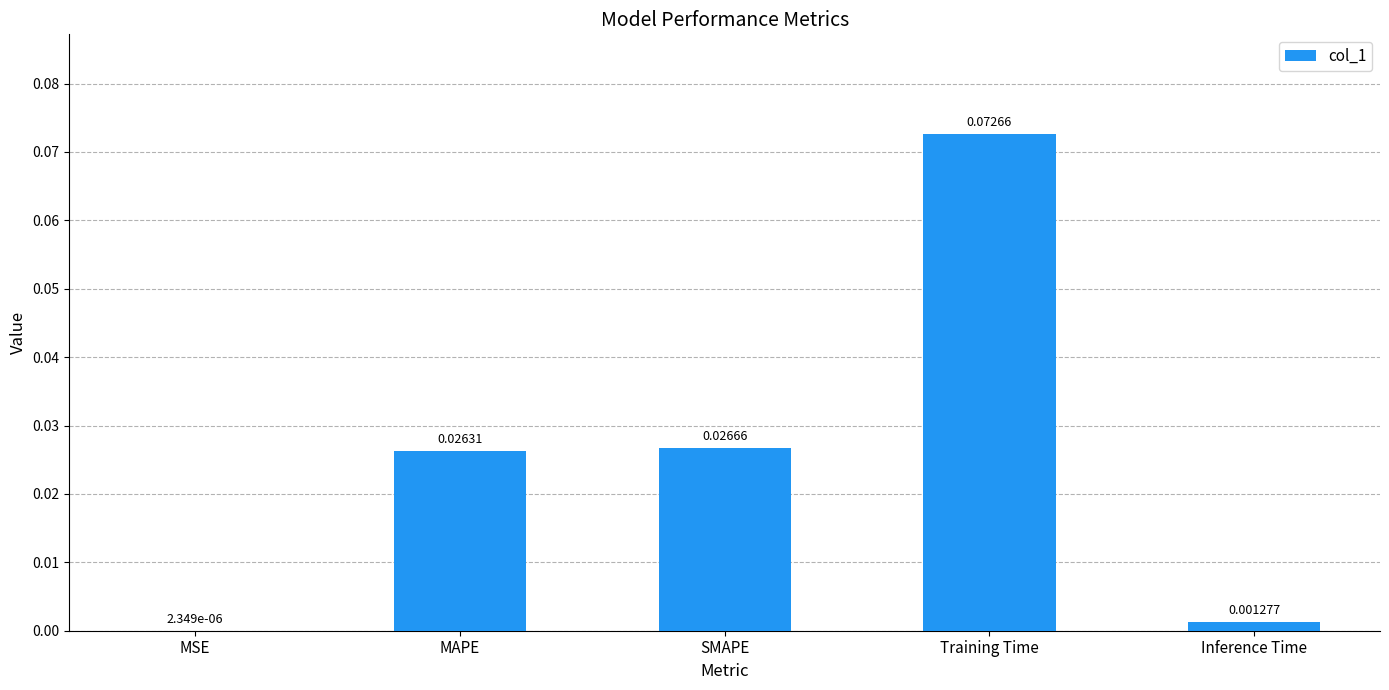

At which category does the chart reach its peak across all series?

Training Time